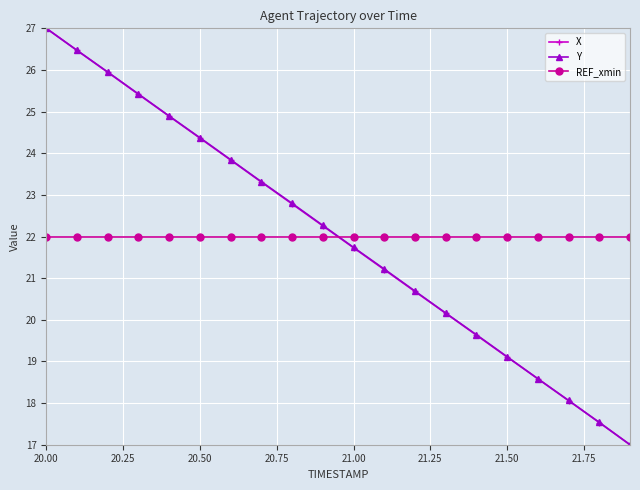

How many times do REF_xmin and Y cross each other?

1